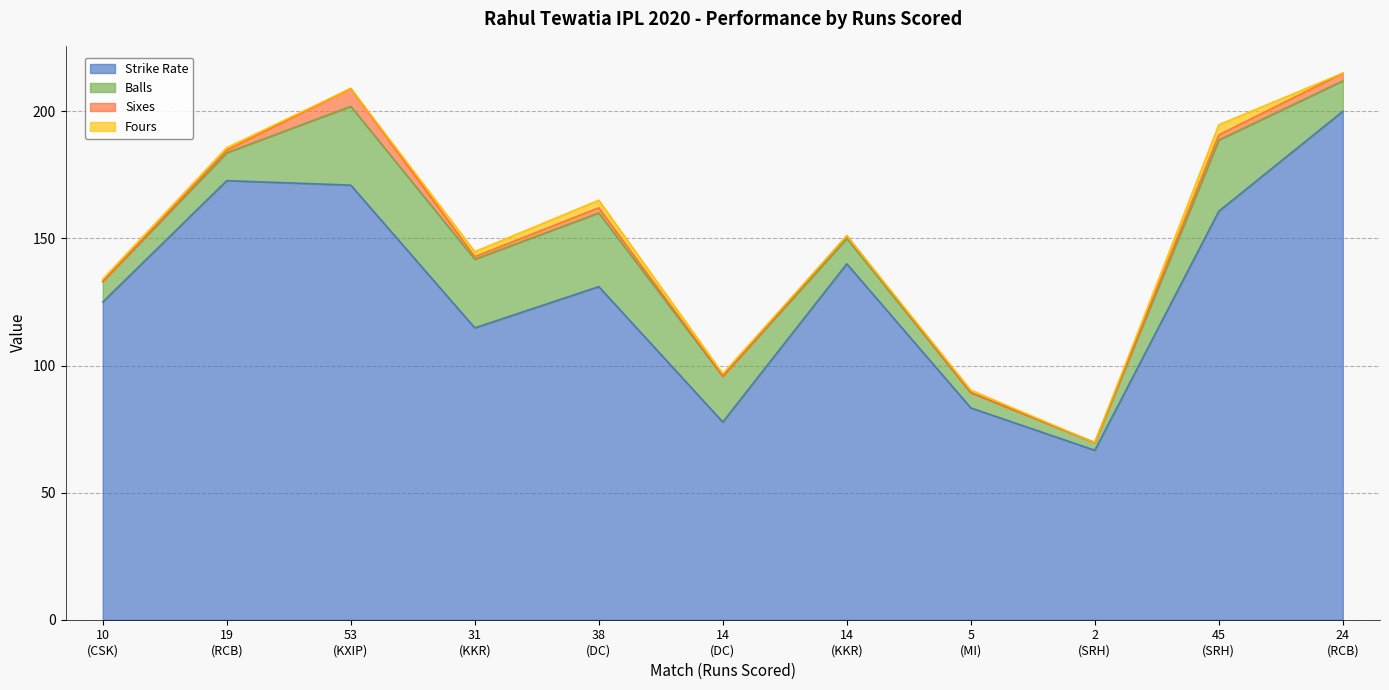

Reading right to left, transcribe all the data shown in this chart.

Strike Rate: 200.0	160.7	66.7	83.3	140.0	77.8	131.0	114.8	171.0	172.7	125.0
Balls: 12.0	28.0	3.0	6.0	10.0	18.0	29.0	27.0	31.0	11.0	8.0
Sixes: 3.0	2.0	0.0	0.0	1.0	0.0	2.0	1.0	7.0	1.0	0.0
Fours: 0.0	4.0	0.0	1.0	0.0	1.0	3.0	2.0	0.0	1.0	1.0